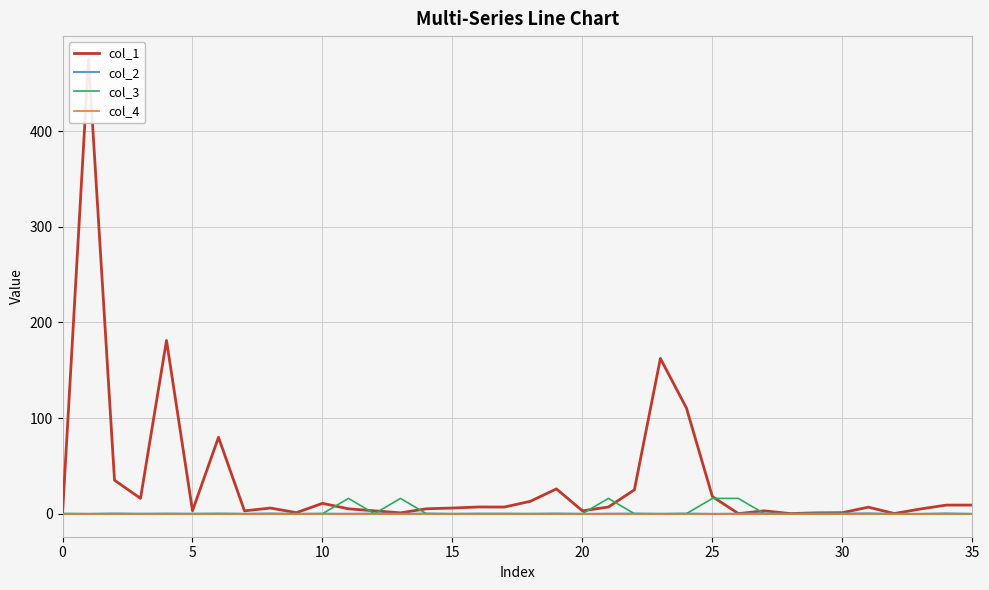

What is the sum of the col_2 values at 31 and 15?

0.1